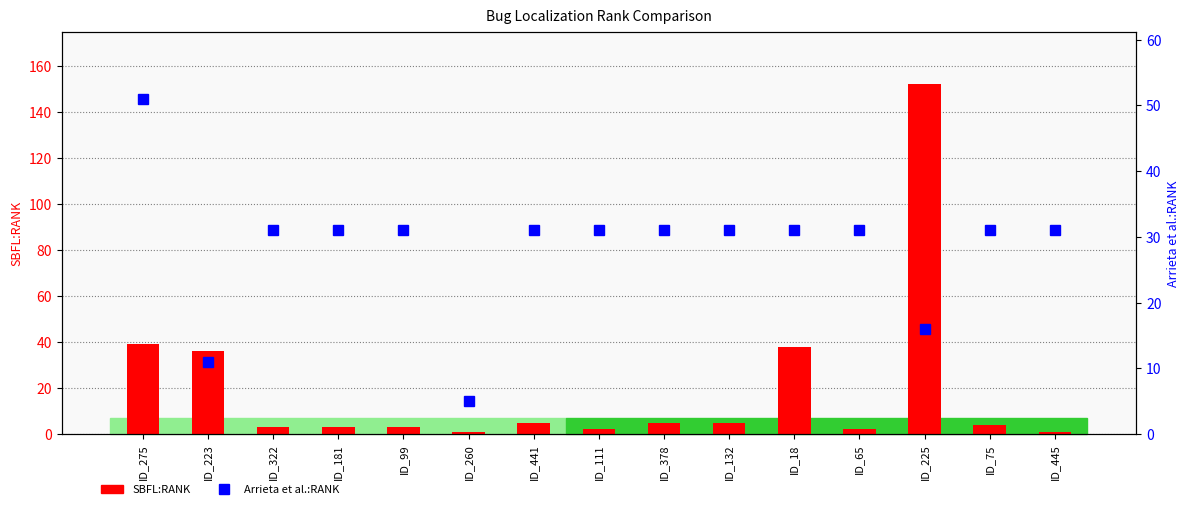

The Arrieta et al.:RANK series shows 31 at ID_75. True or false?

True